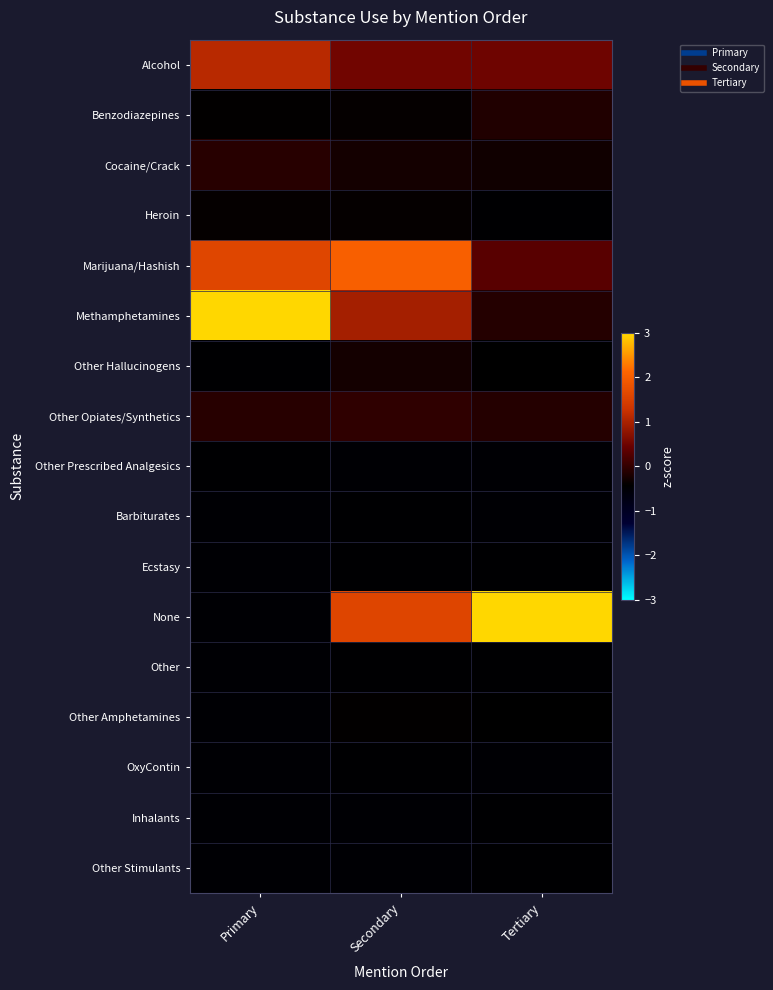

Between Primary and Tertiary, which is larger?

Primary